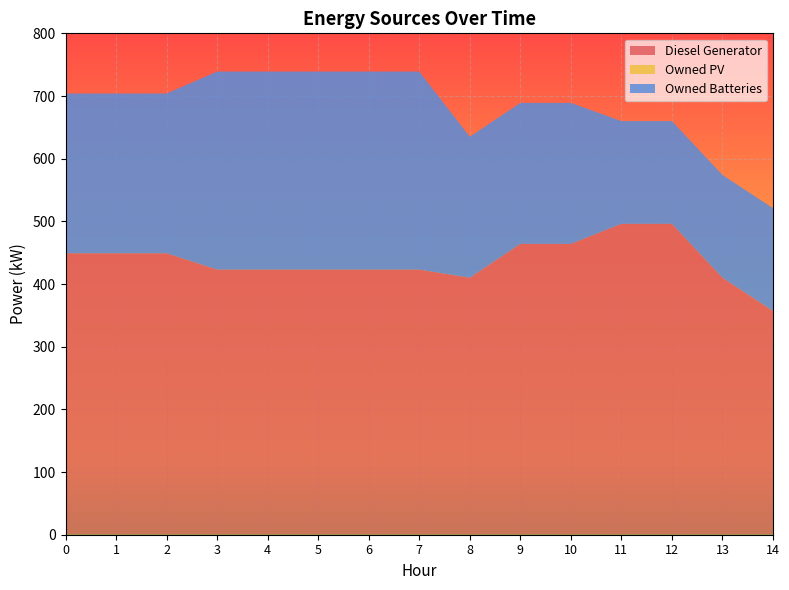

Reading left to right, what are all the values shown in this chart?

Diesel Generator: 449	449	449	423	423	423	423	423	410	464	464	496	496	410	357
Owned PV: 0	0	0	0	0	0	0	0	0	0	0	0	0	0	0
Owned Batteries: 255	255	255	316	316	316	316	316	225	225	225	164	164	164	164